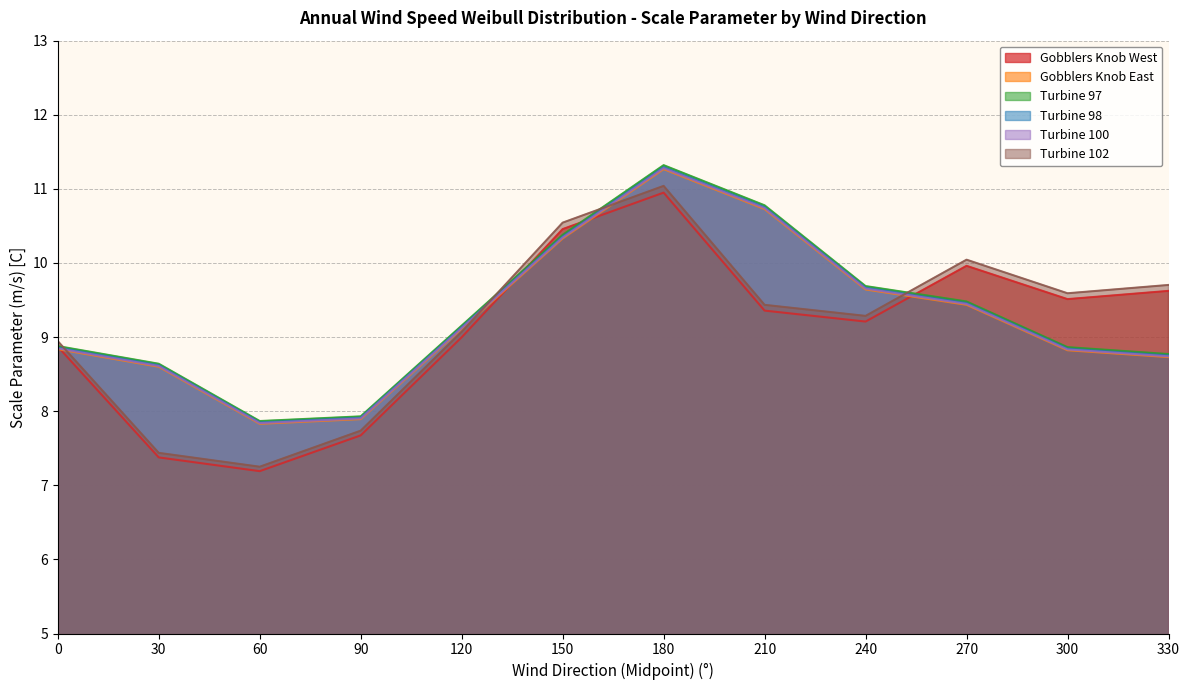

Rank the series by their maximum value, from lowest to highest.

Gobblers Knob West, Turbine 102, Gobblers Knob East, Turbine 100, Turbine 98, Turbine 97